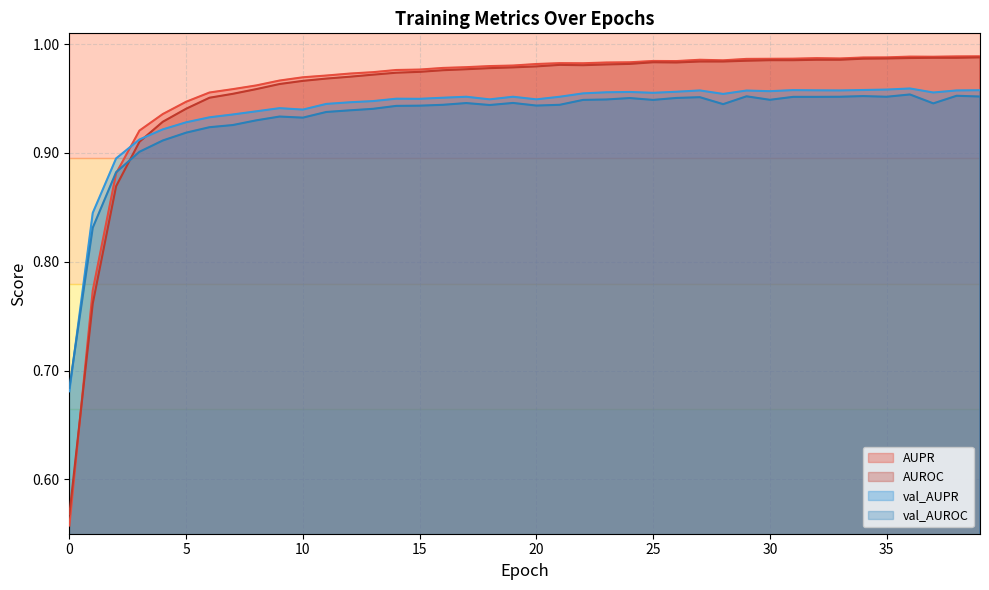

At 2, list the series in order from smallest to largest.

AUROC, AUPR, val_AUROC, val_AUPR